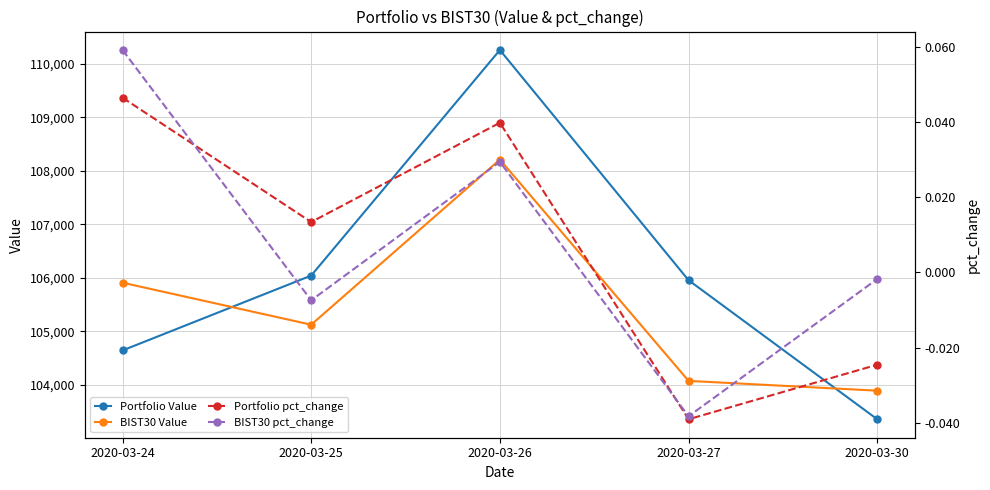

What is the difference between the maximum and minimum values in the Portfolio Value series?

6901.0